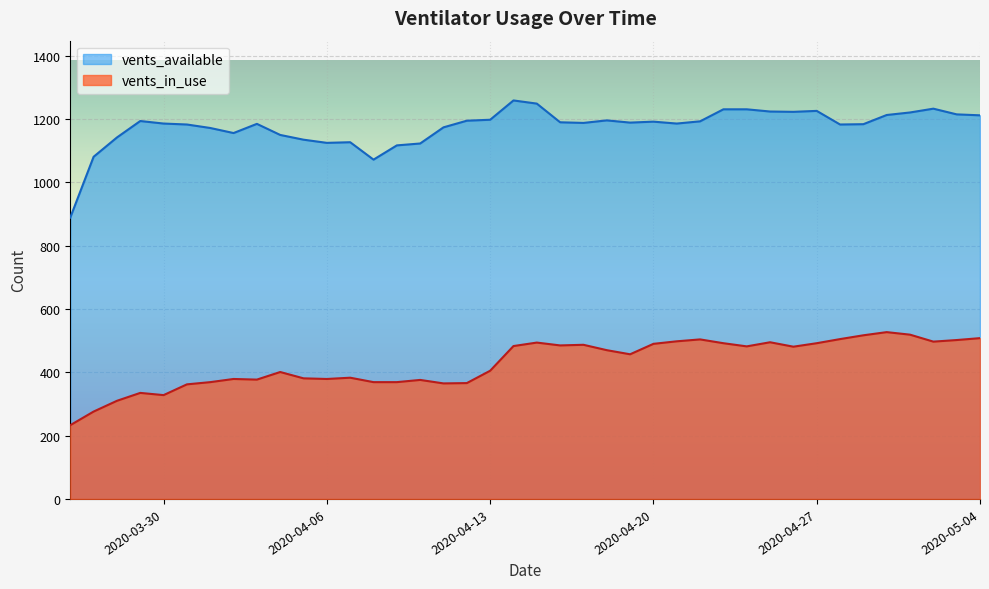

The vents_available series shows 354 at 2020-04-14. True or false?

False